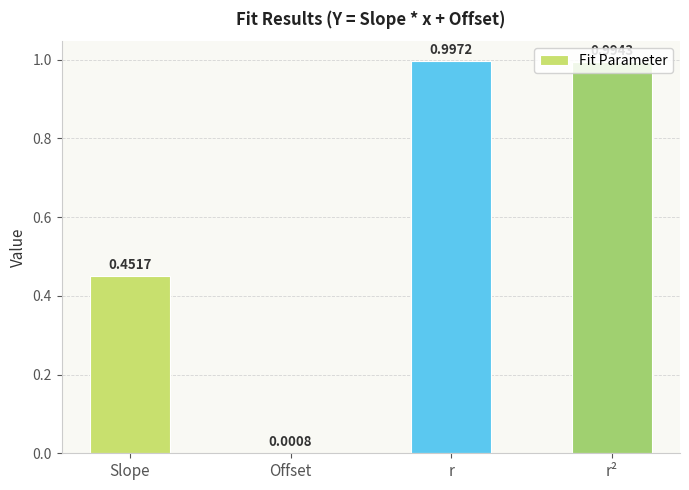

What is the sum of all values?

2.4